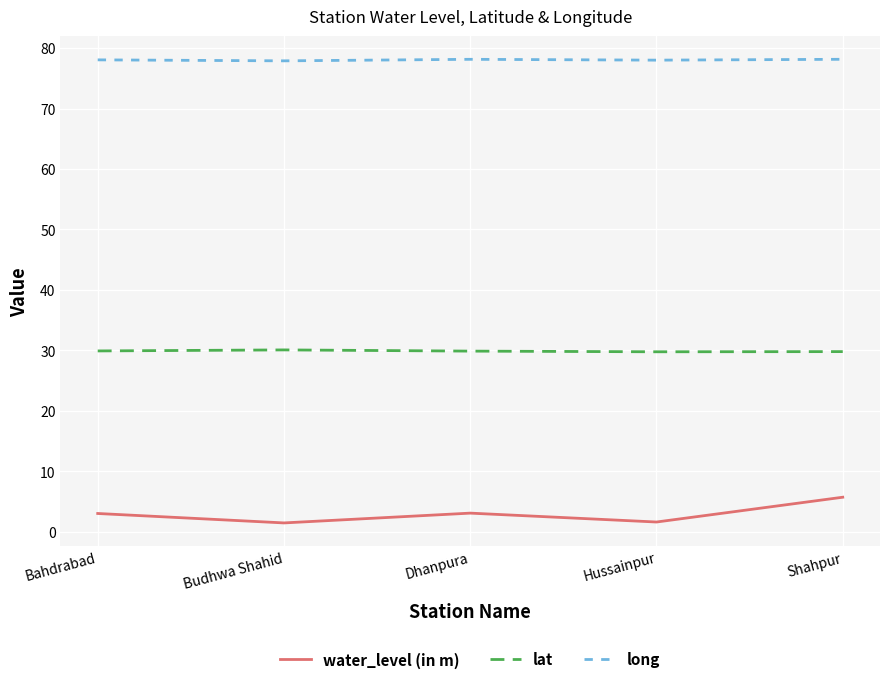

What is the minimum value shown in the chart?

1.5